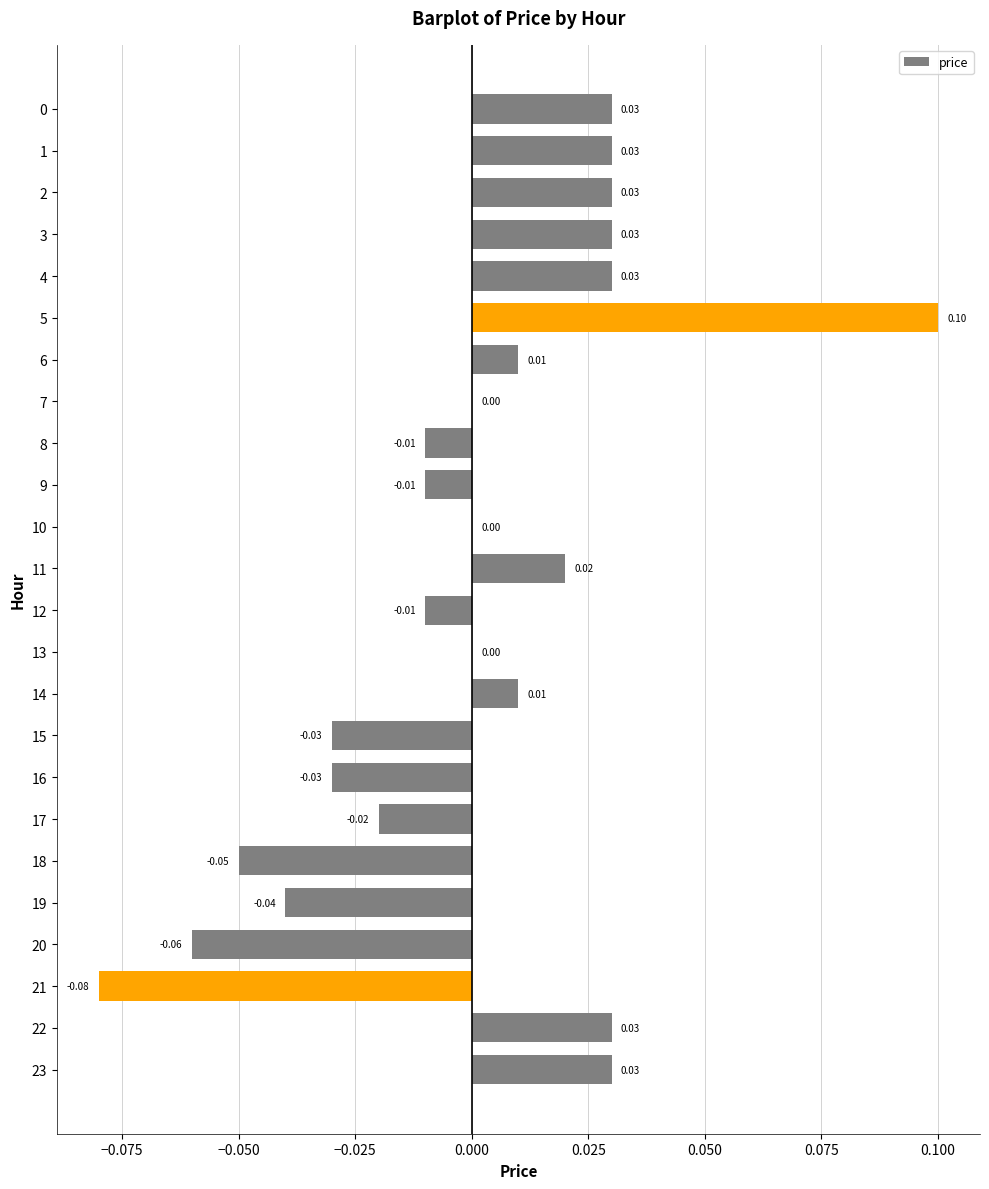

Which label corresponds to the largest value in the chart?

5